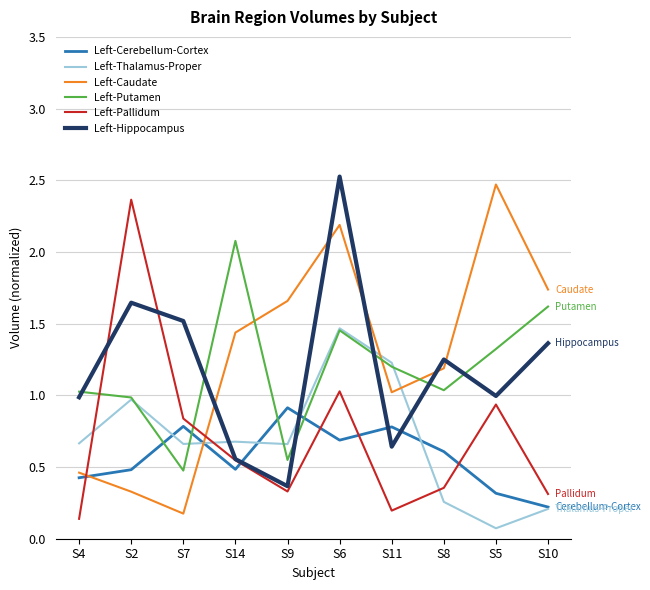

Is it true that Left-Caudate equals 3.7 at S5?

False